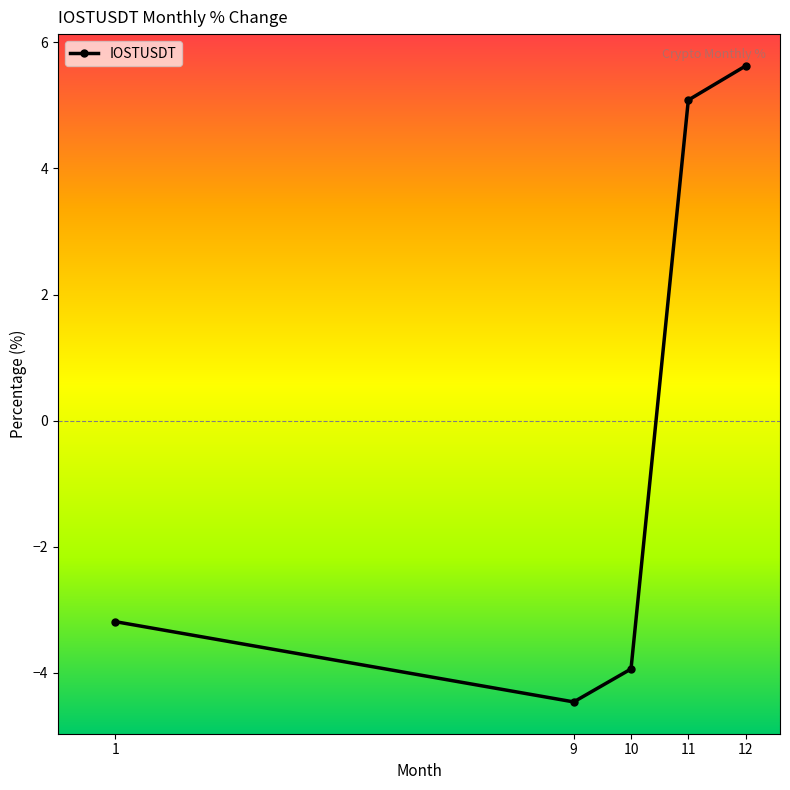

List the labels in order of value, largest first.

12, 11, 1, 10, 9